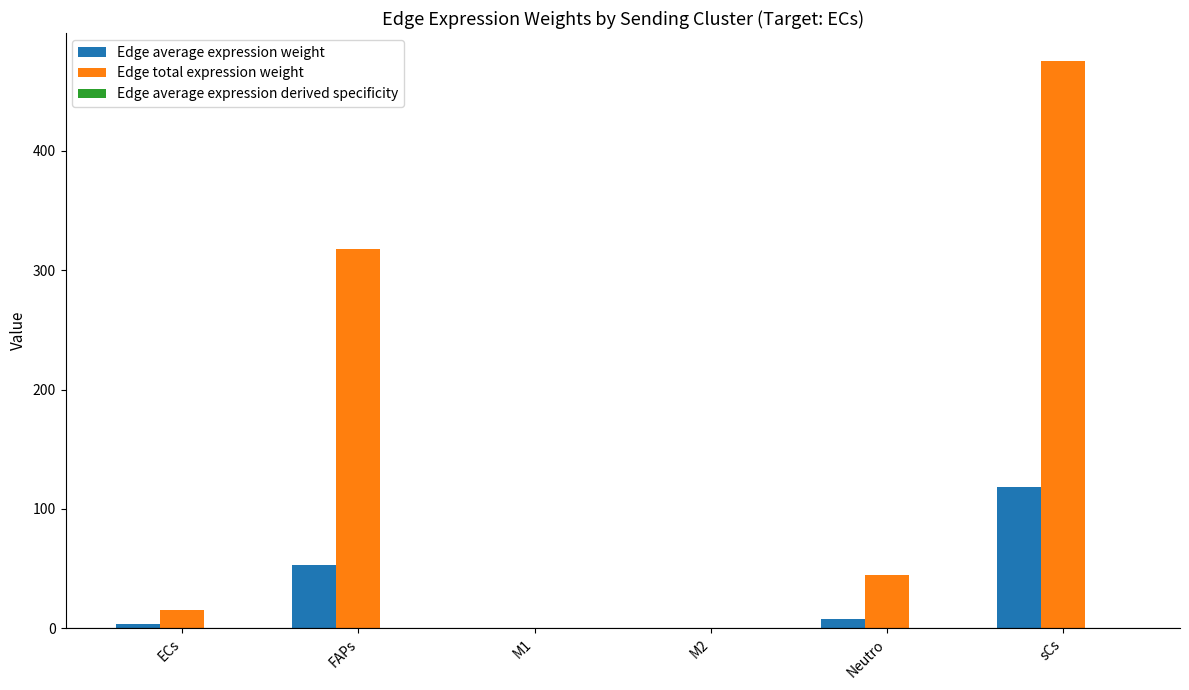

True or false: Edge total expression weight has a value of 45.0 at Neutro.

True